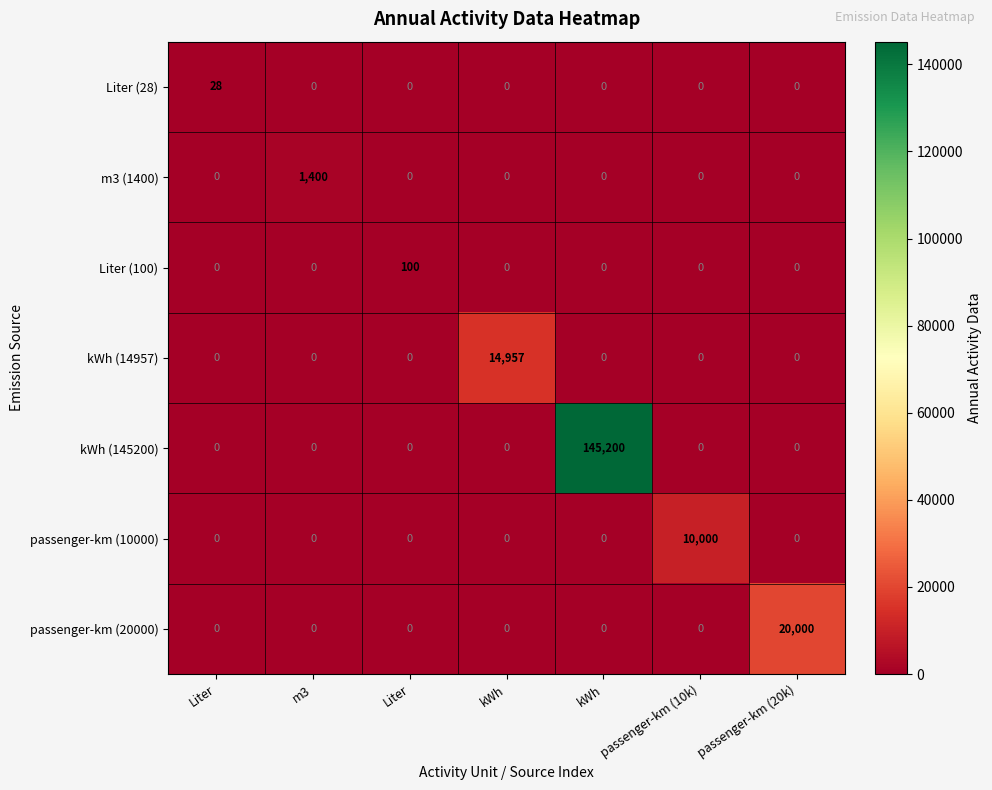

How many data points does each series have?

7